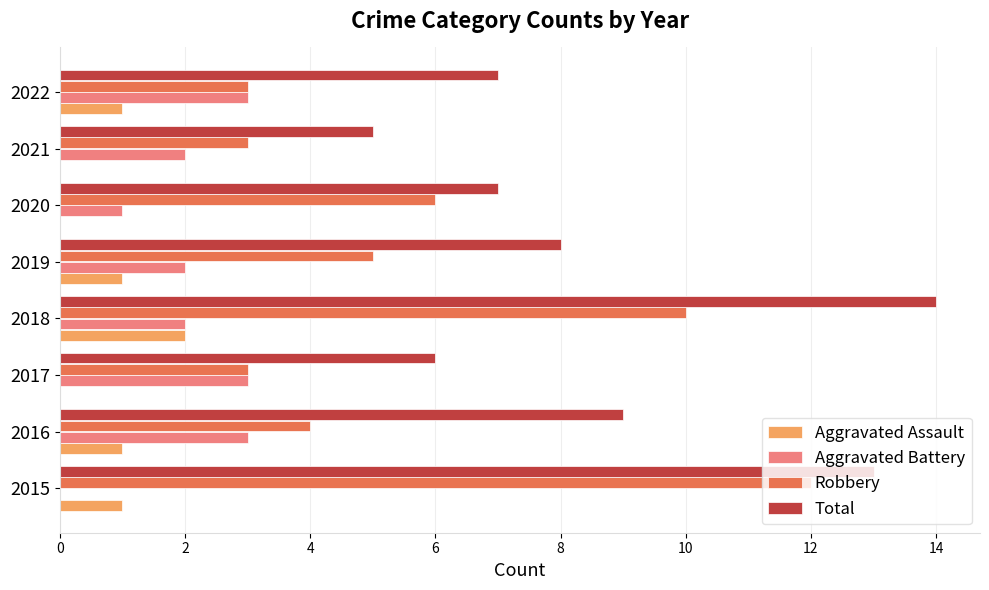

Which series changed the most between 2015 and 2022?

Robbery